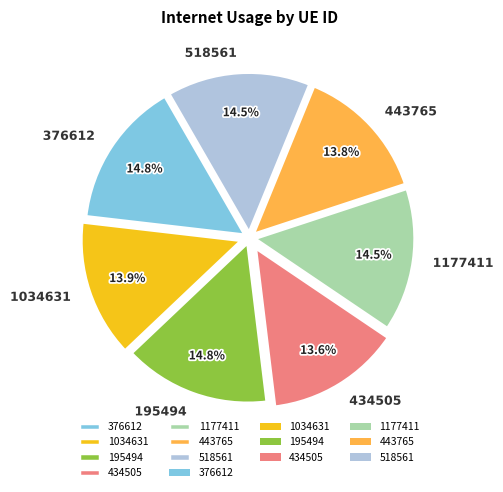

How many slices are in this pie chart?

7